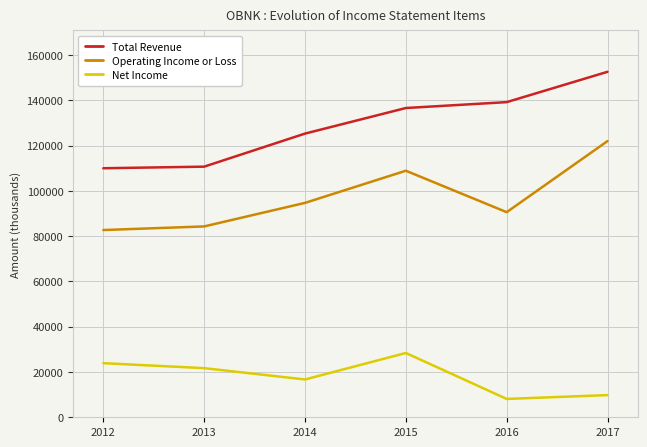

Reading left to right, list all the values displayed in this chart.

Total Revenue: 2012=110000	2013=110700	2014=125300	2015=136600	2016=139200	2017=152600
Operating Income or Loss: 2012=82700	2013=84300	2014=94700	2015=108900	2016=90600	2017=122000
Net Income: 2012=23900	2013=21700	2014=16700	2015=28400	2016=8100	2017=9800